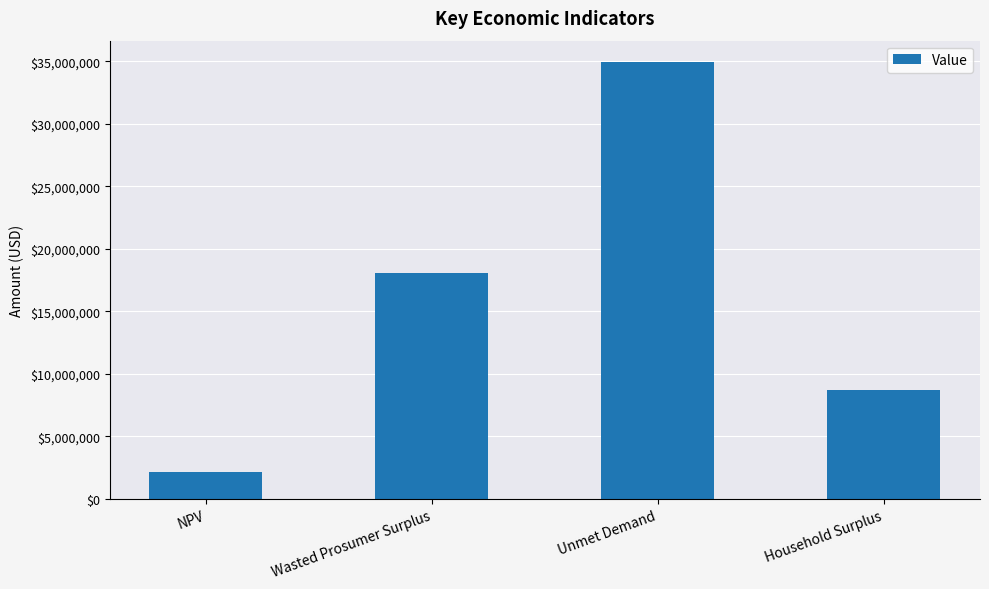

What is the difference between the maximum and minimum values?

32771880.8